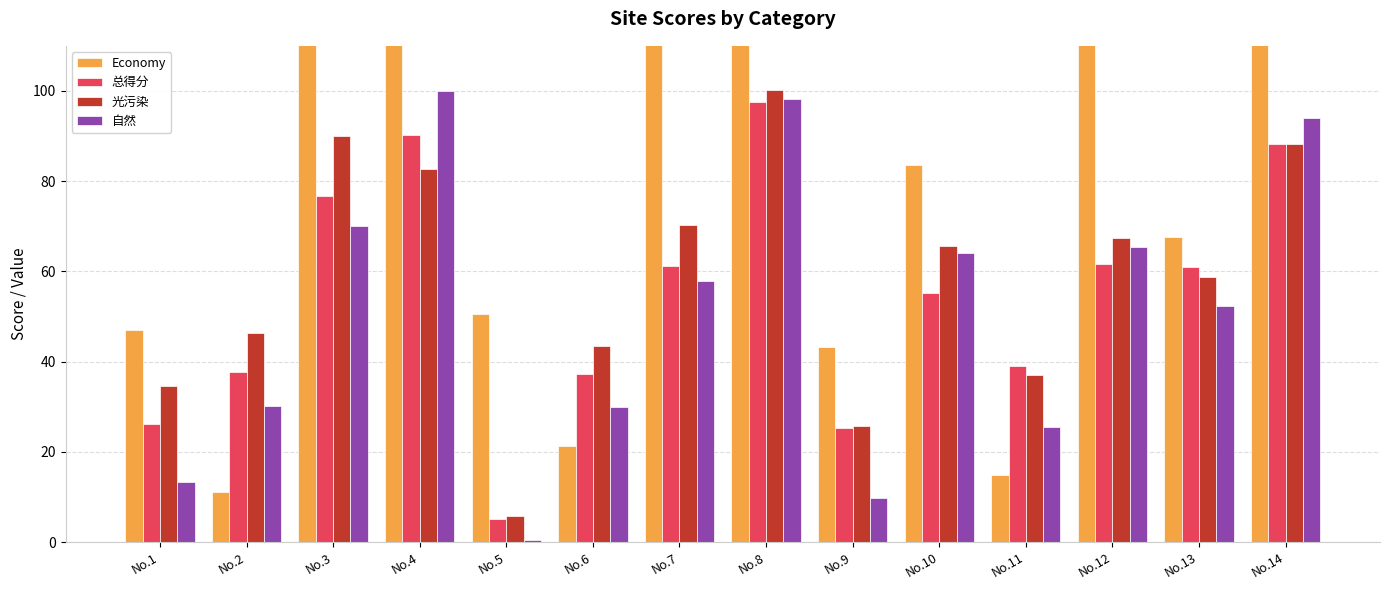

What is the approximate value of 自然 at No.3?

70.0